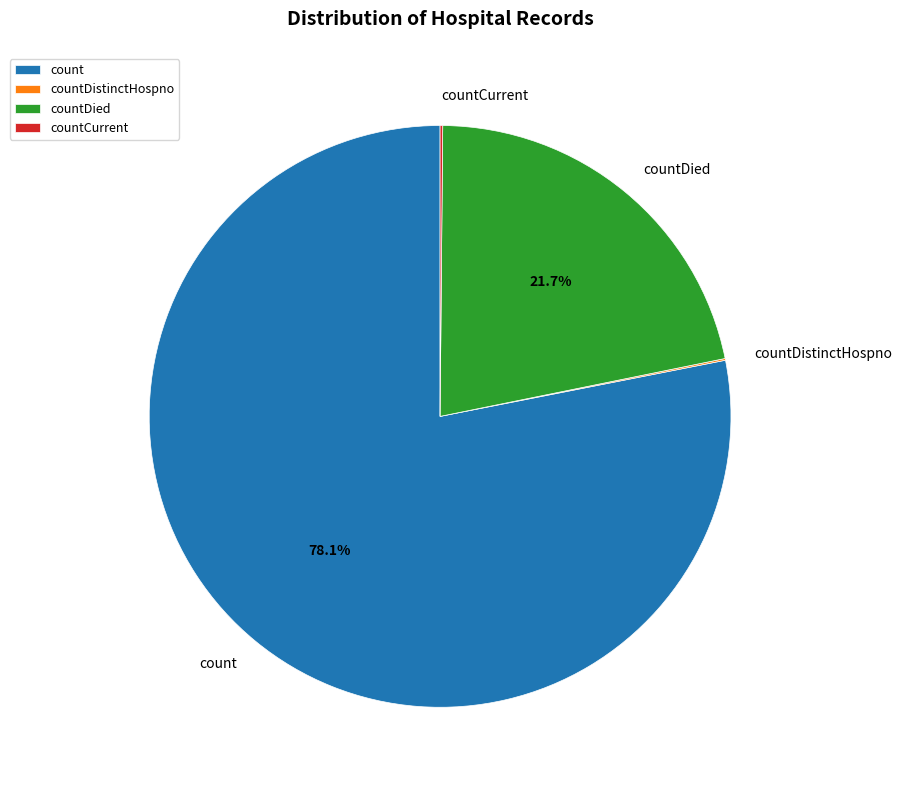

What percentage is the count slice, to the nearest percent?

78%